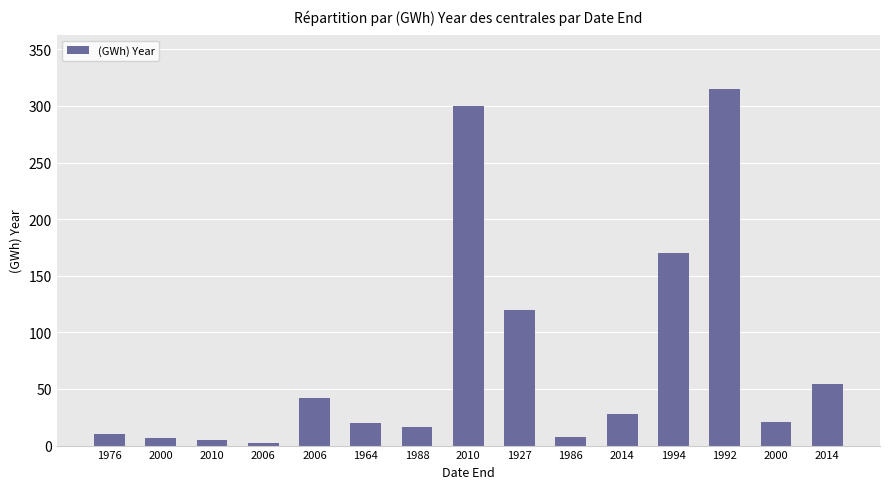

What is the sum of the values at 2000 and 1976?

31.6